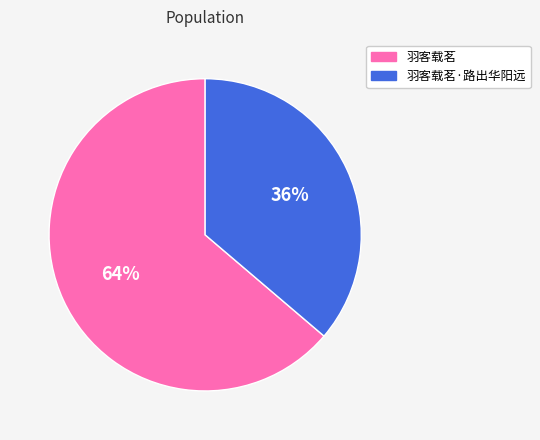

Count the number of slices in the pie.

2